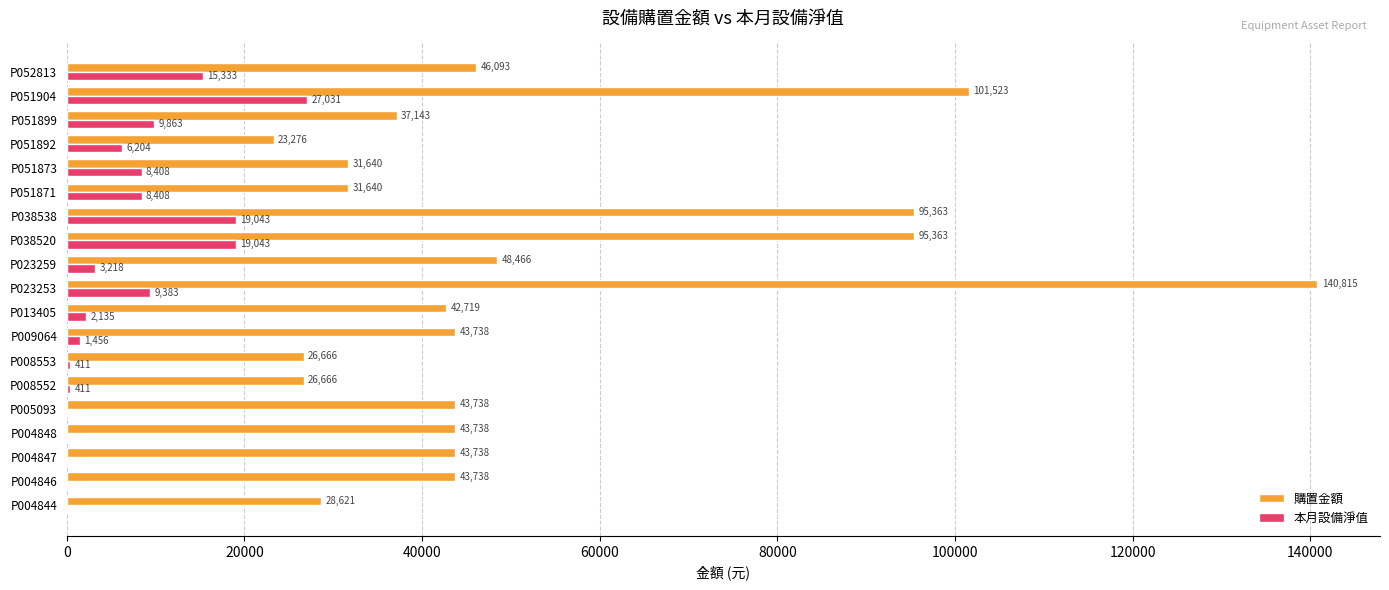

What is the approximate value of 本月設備淨值 at P038520, to the nearest 10?

19040